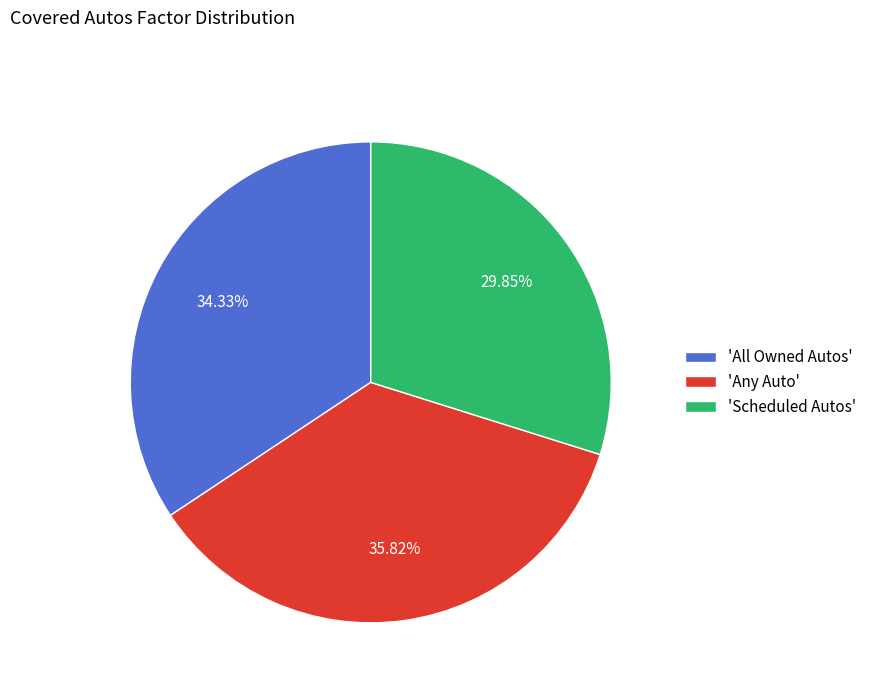

Count the number of slices in the pie.

3